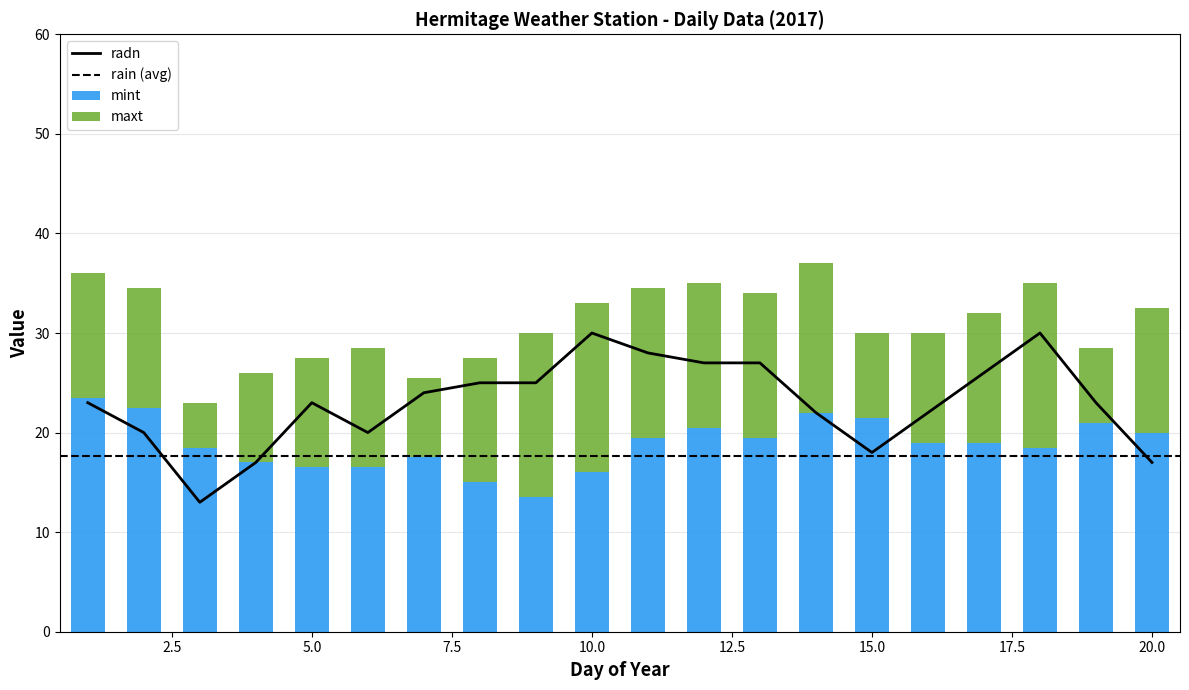

What is the sum of all mint values?

377.0